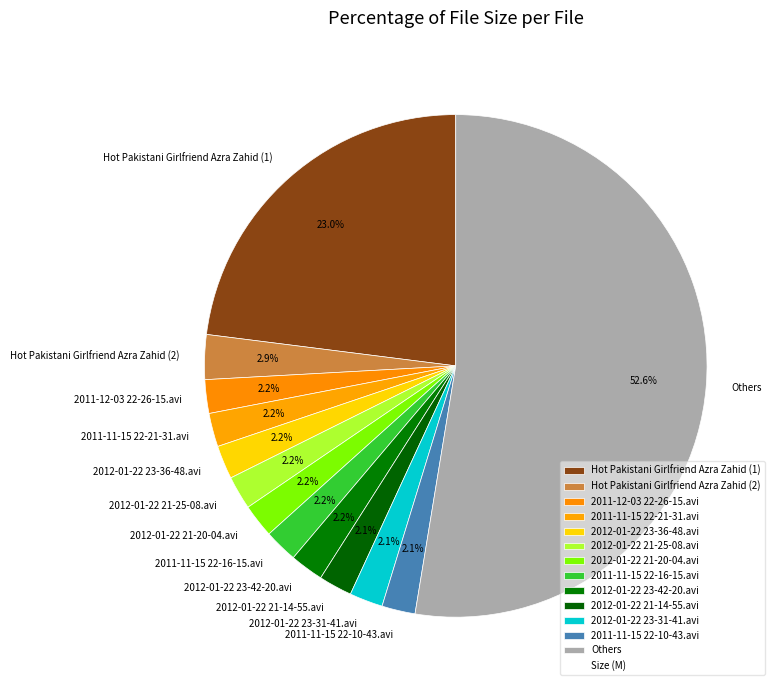

Does any single category account for the majority?

Yes